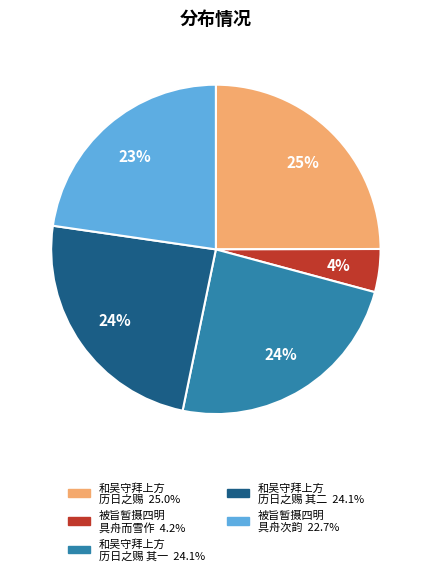

Does any single category account for the majority?

No